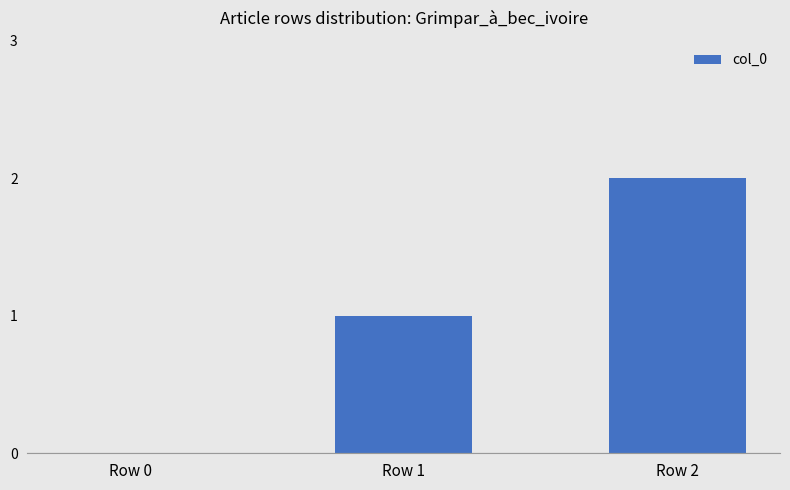

Reading left to right, list all the values displayed in this chart.

0	1	2